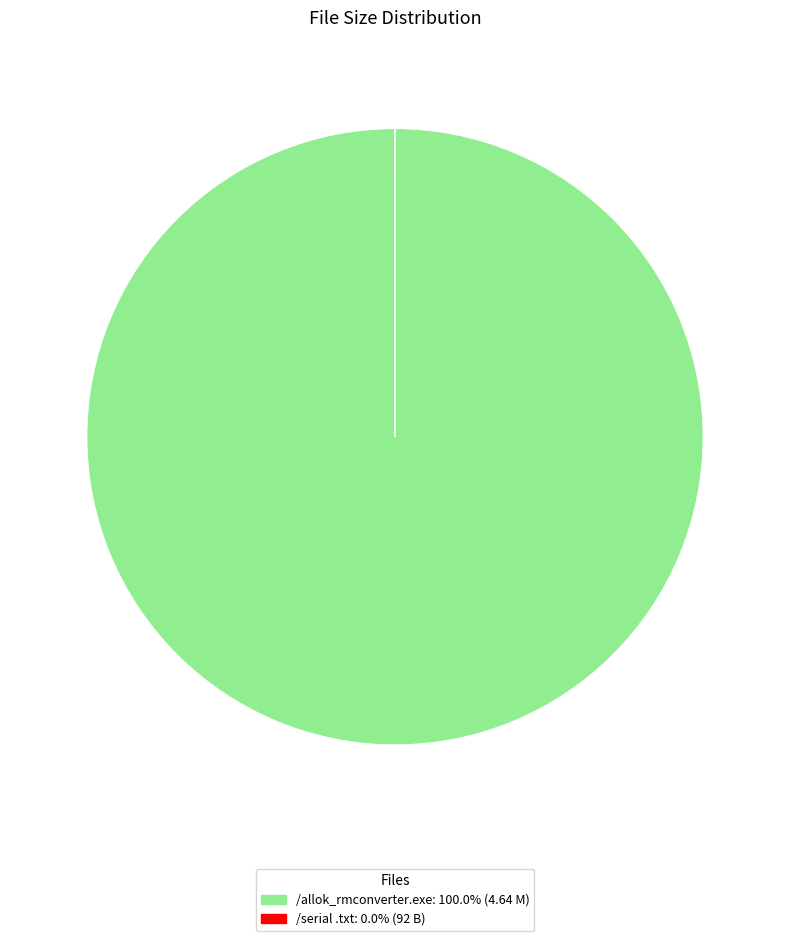

Which slice is the largest?

/allok_rmconverter.exe